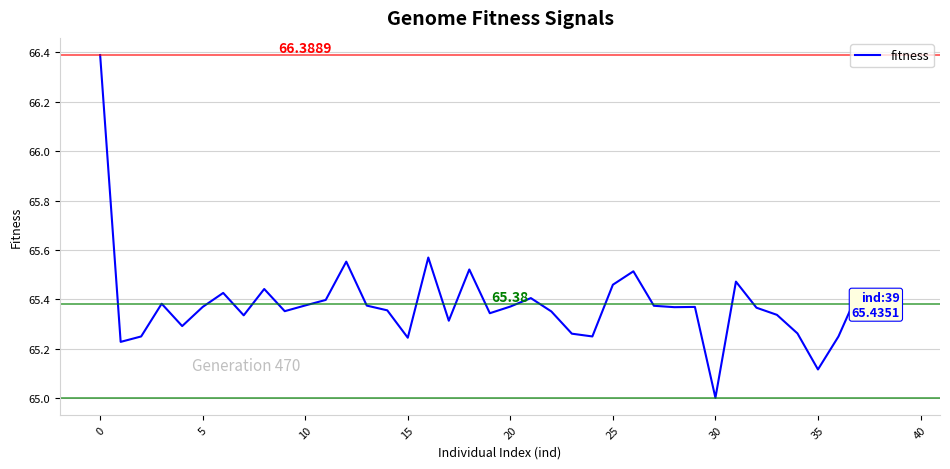

True or false: there are more than 1 points higher than both neighbors.

True